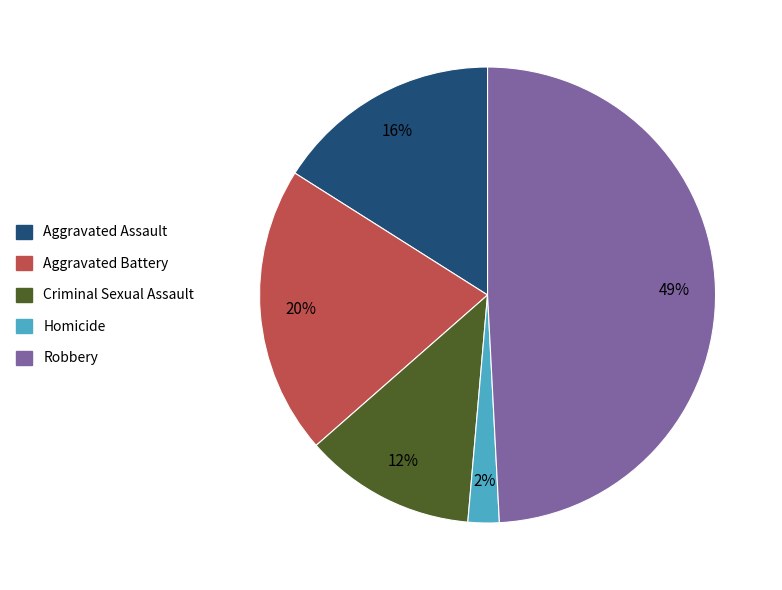

To the nearest percent, what is the difference between the Homicide and Aggravated Battery slice percentages?

18%